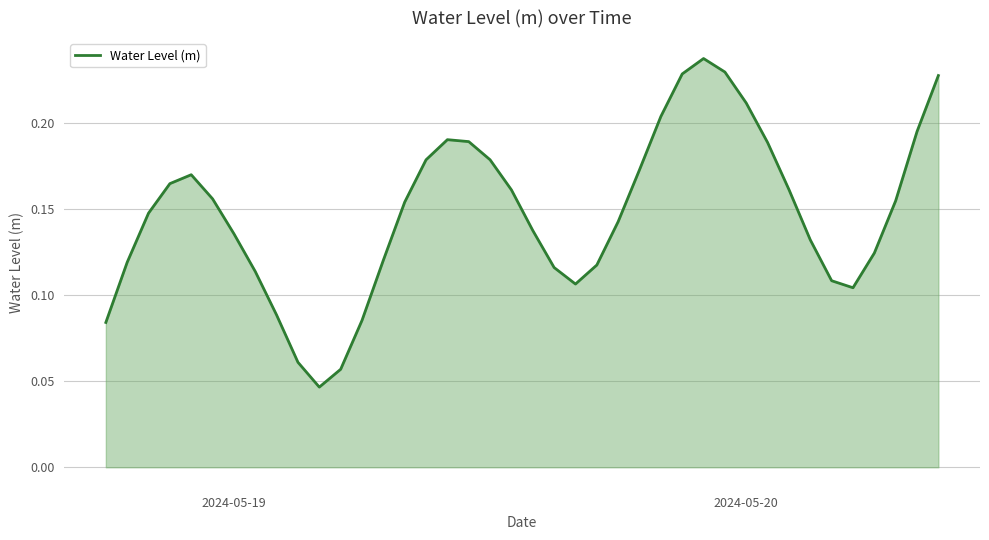

Reading left to right, transcribe all the data shown in this chart.

0.1	0.1	0.1	0.2	0.2	0.2	0.1	0.1	0.1	0.1	0.0	0.1	0.1	0.1	0.2	0.2	0.2	0.2	0.2	0.2	0.1	0.1	0.1	0.1	0.1	0.2	0.2	0.2	0.2	0.2	0.2	0.2	0.2	0.1	0.1	0.1	0.1	0.2	0.2	0.2